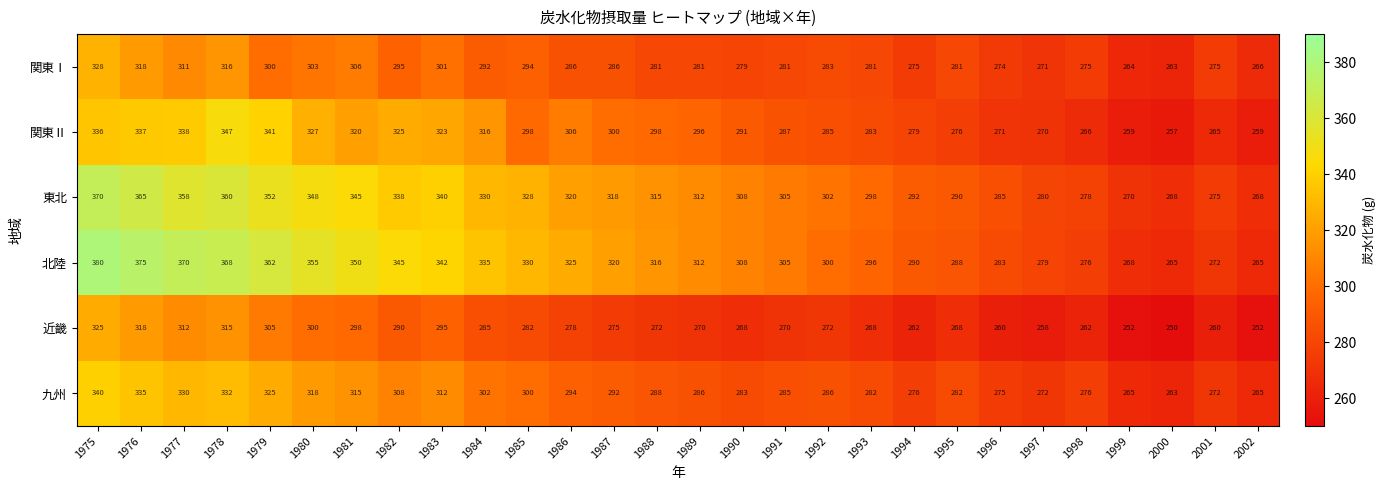

The value of 東北 at 1996 is 285. True or false?

True